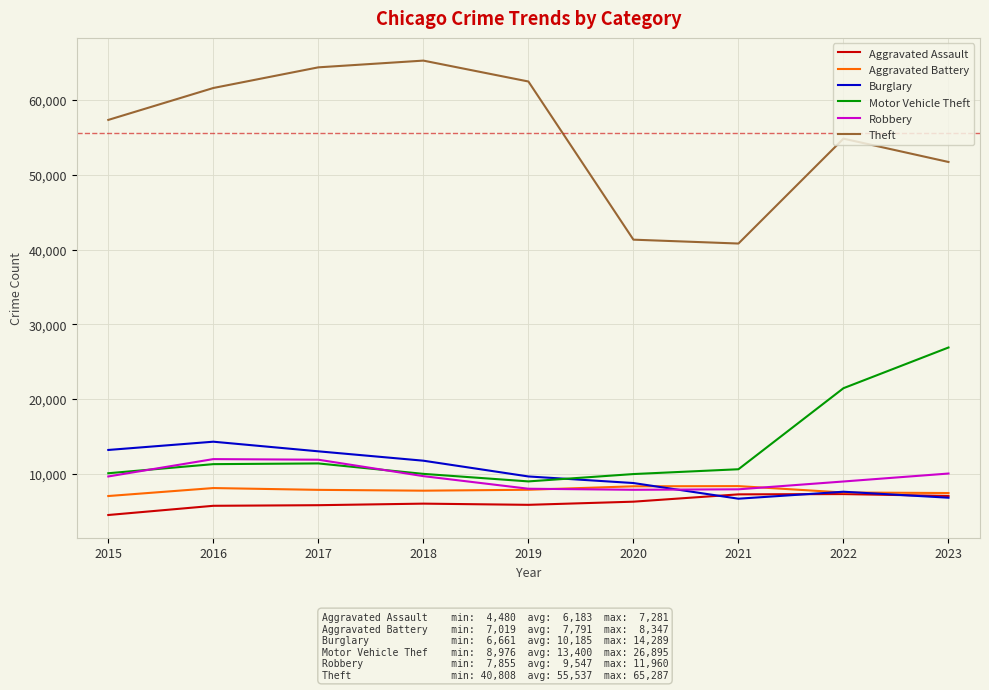

Is this an area chart (filled region under the line)?

No